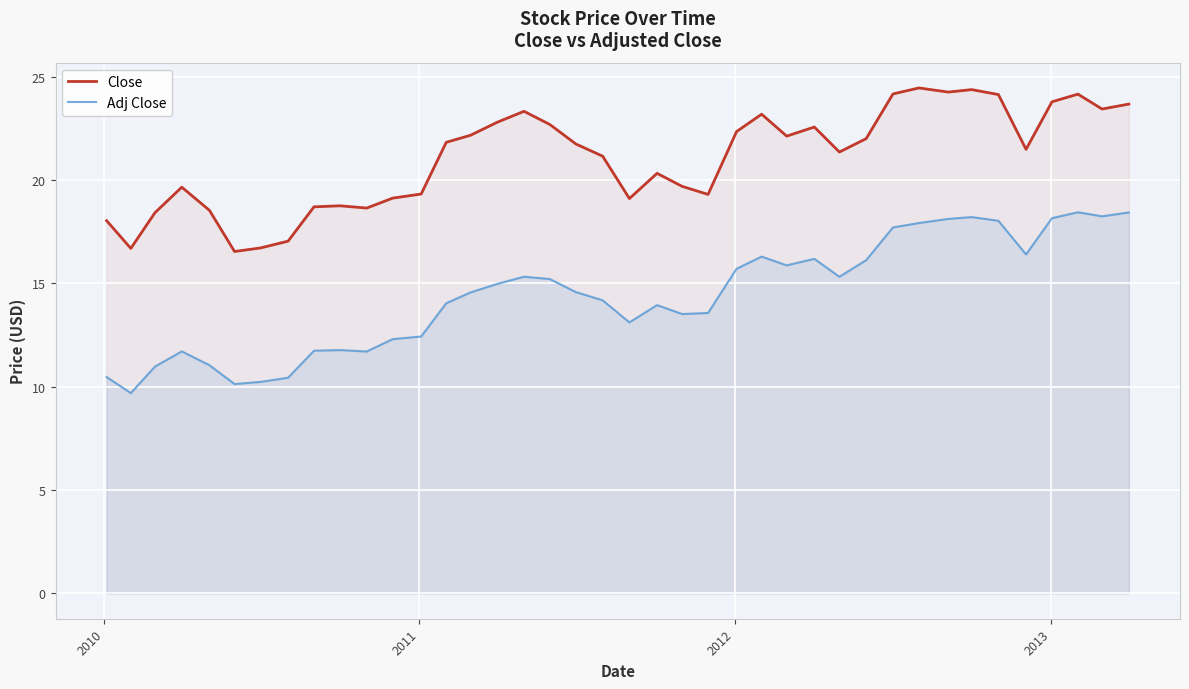

Reading right to left, extract all data points from this chart.

Close: 23.7	23.4	24.1	23.8	21.5	24.1	24.4	24.2	24.5	24.2	22.0	21.4	22.6	22.1	23.2	22.3	19.3	19.7	20.3	19.1	21.1	21.7	22.7	23.3	22.8	22.2	21.8	19.3	19.1	18.6	18.8	18.7	17.0	16.7	16.5	18.5	19.6	18.4	16.7	18.0
Adj Close: 18.4	18.2	18.4	18.2	16.4	18.0	18.2	18.1	17.9	17.7	16.1	15.3	16.2	15.9	16.3	15.7	13.6	13.5	13.9	13.1	14.2	14.6	15.2	15.3	15.0	14.6	14.0	12.4	12.3	11.7	11.8	11.7	10.4	10.2	10.1	11.0	11.7	11.0	9.7	10.5